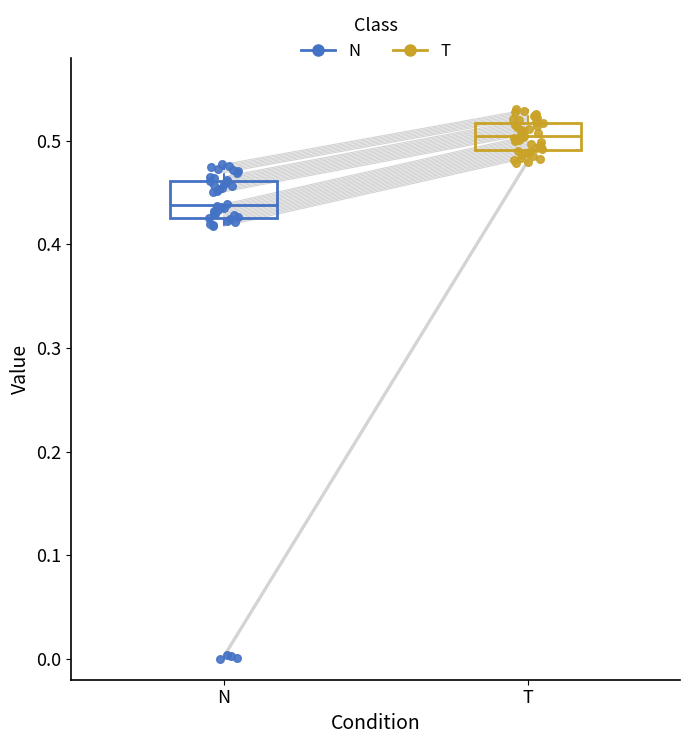

Which box's median line is the highest?

T